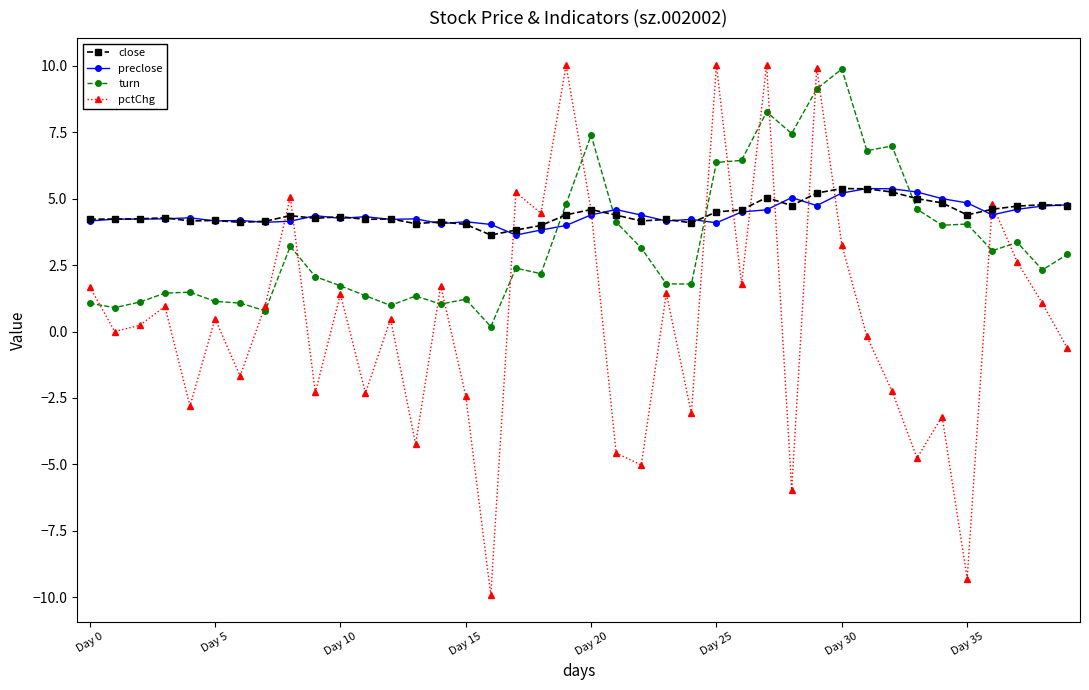

True or false: turn has more than 0 interior local peaks.

True